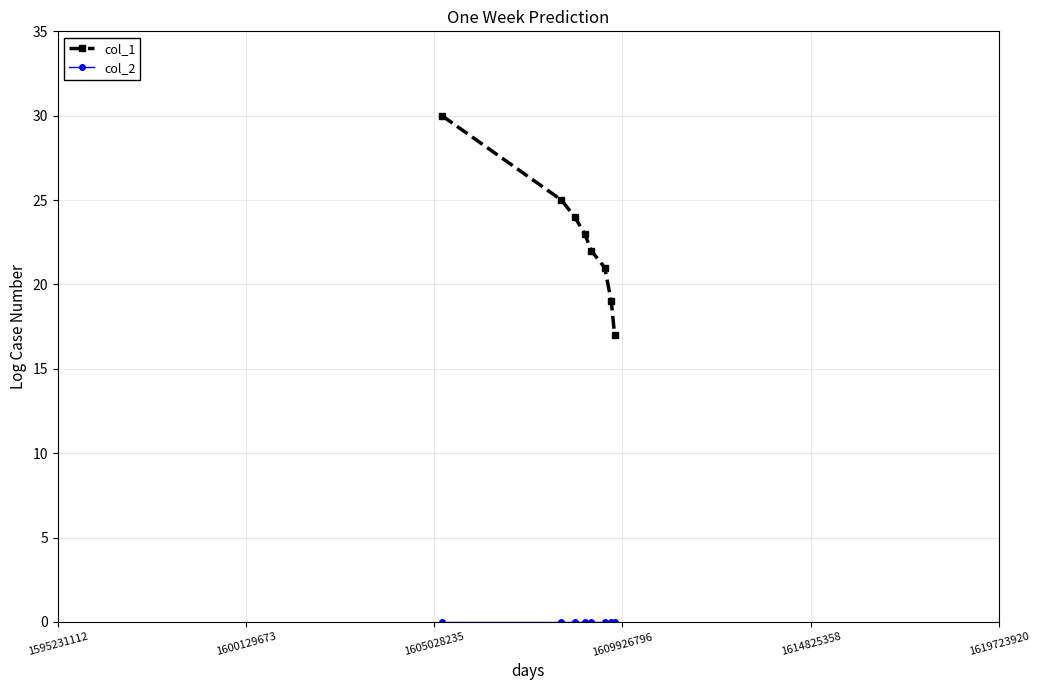

At how many categories does at least one series exceed 5?

8